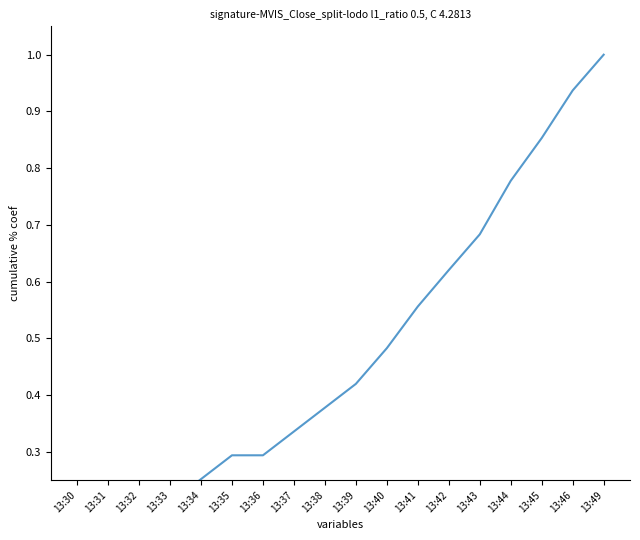

Reading right to left, extract all data points from this chart.

13:49=1.0	13:46=0.9	13:45=0.9	13:44=0.8	13:43=0.7	13:42=0.6	13:41=0.6	13:40=0.5	13:39=0.4	13:38=0.4	13:37=0.3	13:36=0.3	13:35=0.3	13:34=0.3	13:33=0.2	13:32=0.2	13:31=0.1	13:30=0.1